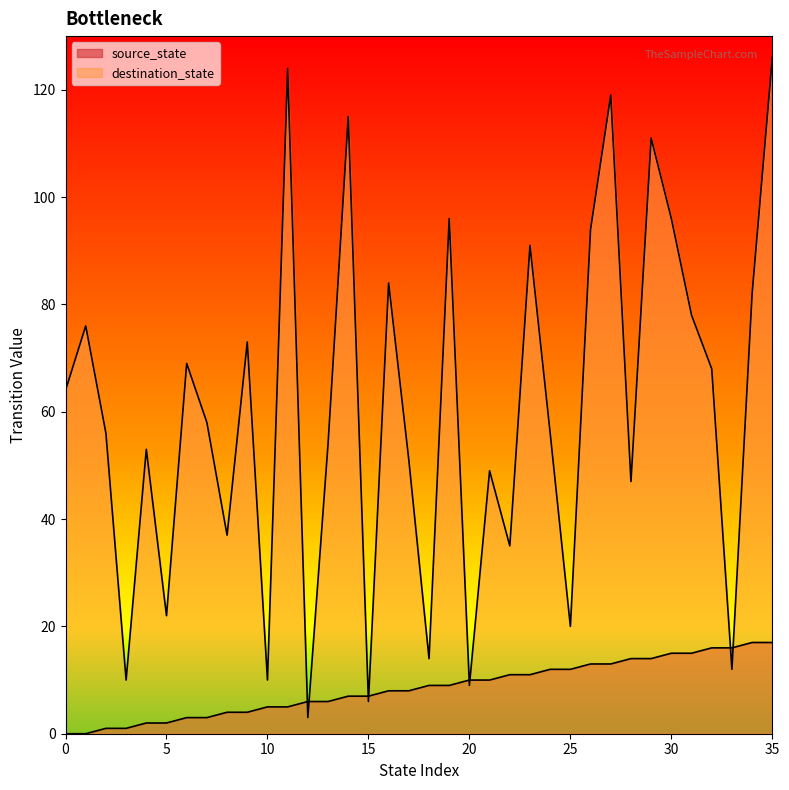

Which series has the widest spread of values?

destination_state